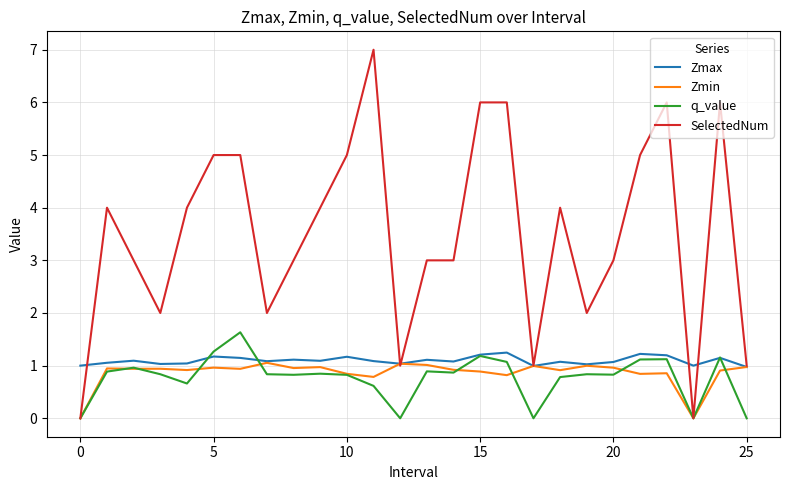

Which series has the largest range (max minus min)?

SelectedNum